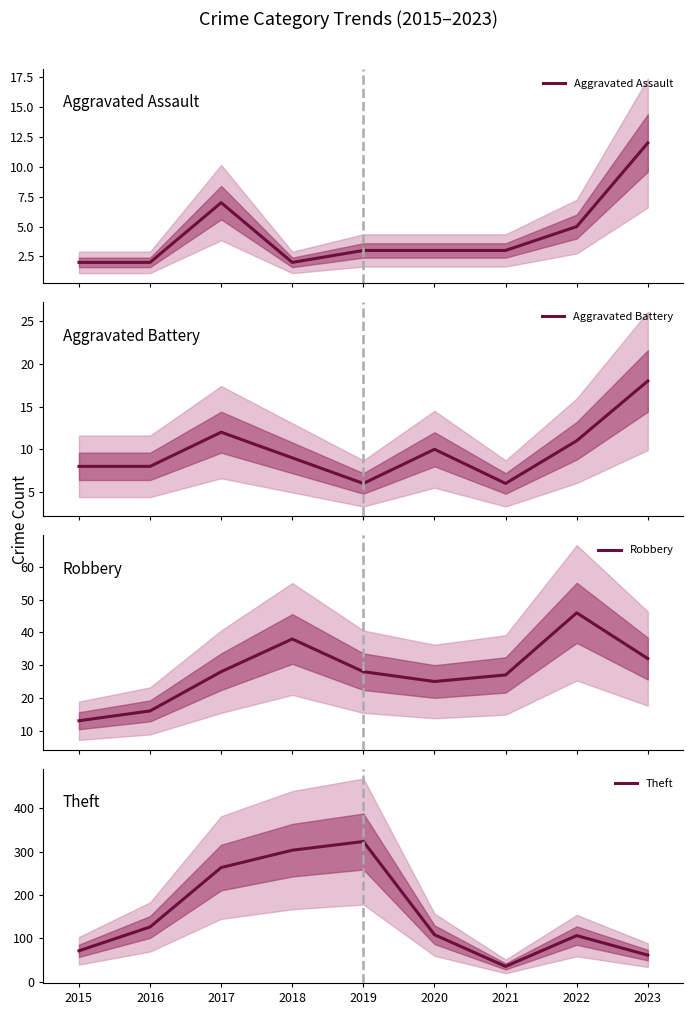

Rank the categories by Aggravated Battery value from highest to lowest.

2023, 2017, 2022, 2020, 2018, 2015, 2016, 2019, 2021